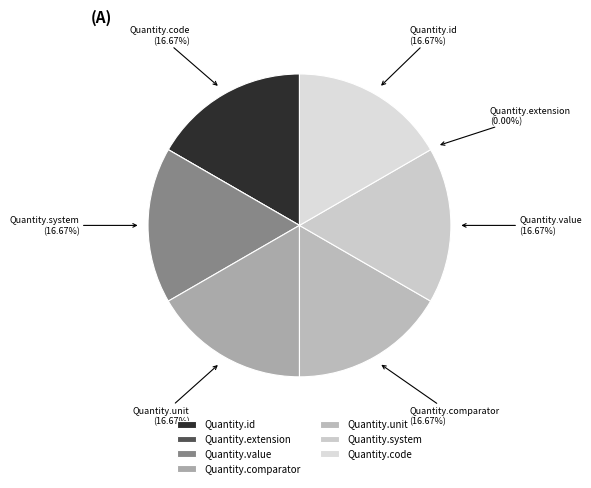

How many slices are in this pie chart?

7